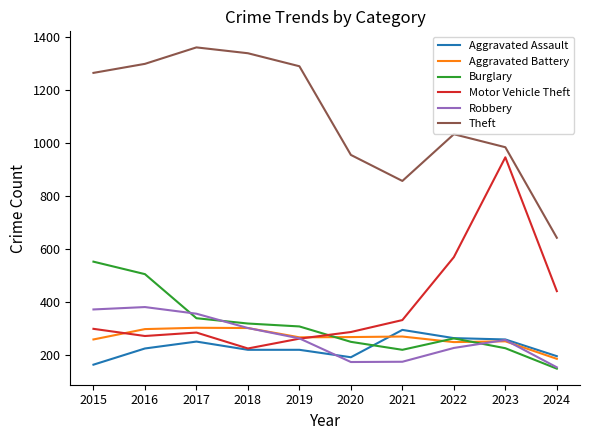

How many lines are shown in the chart?

6